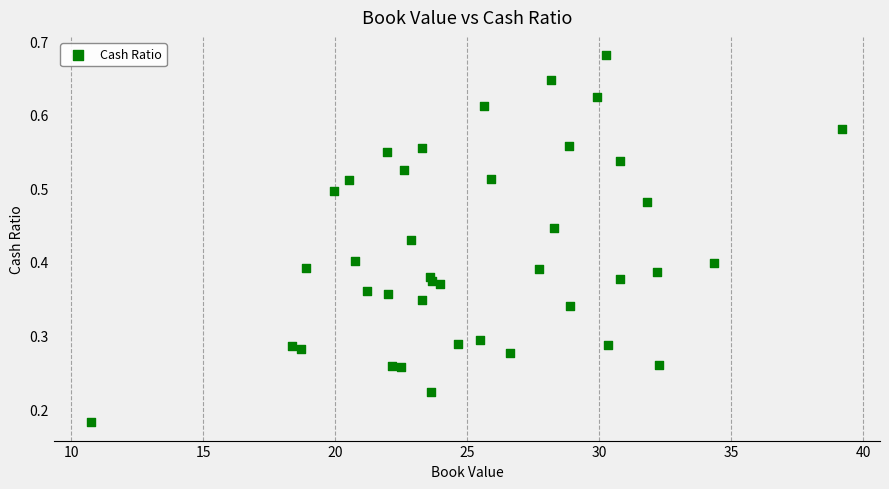

What is the range of X values (max minus min)?

28.5